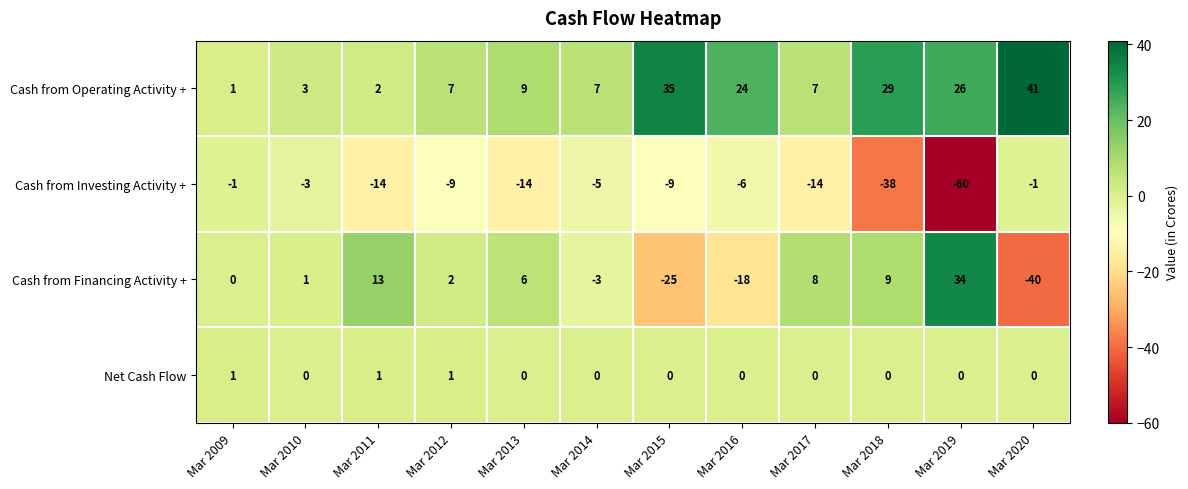

The Cash from Investing Activity + series shows -65 at Mar 2018. True or false?

False